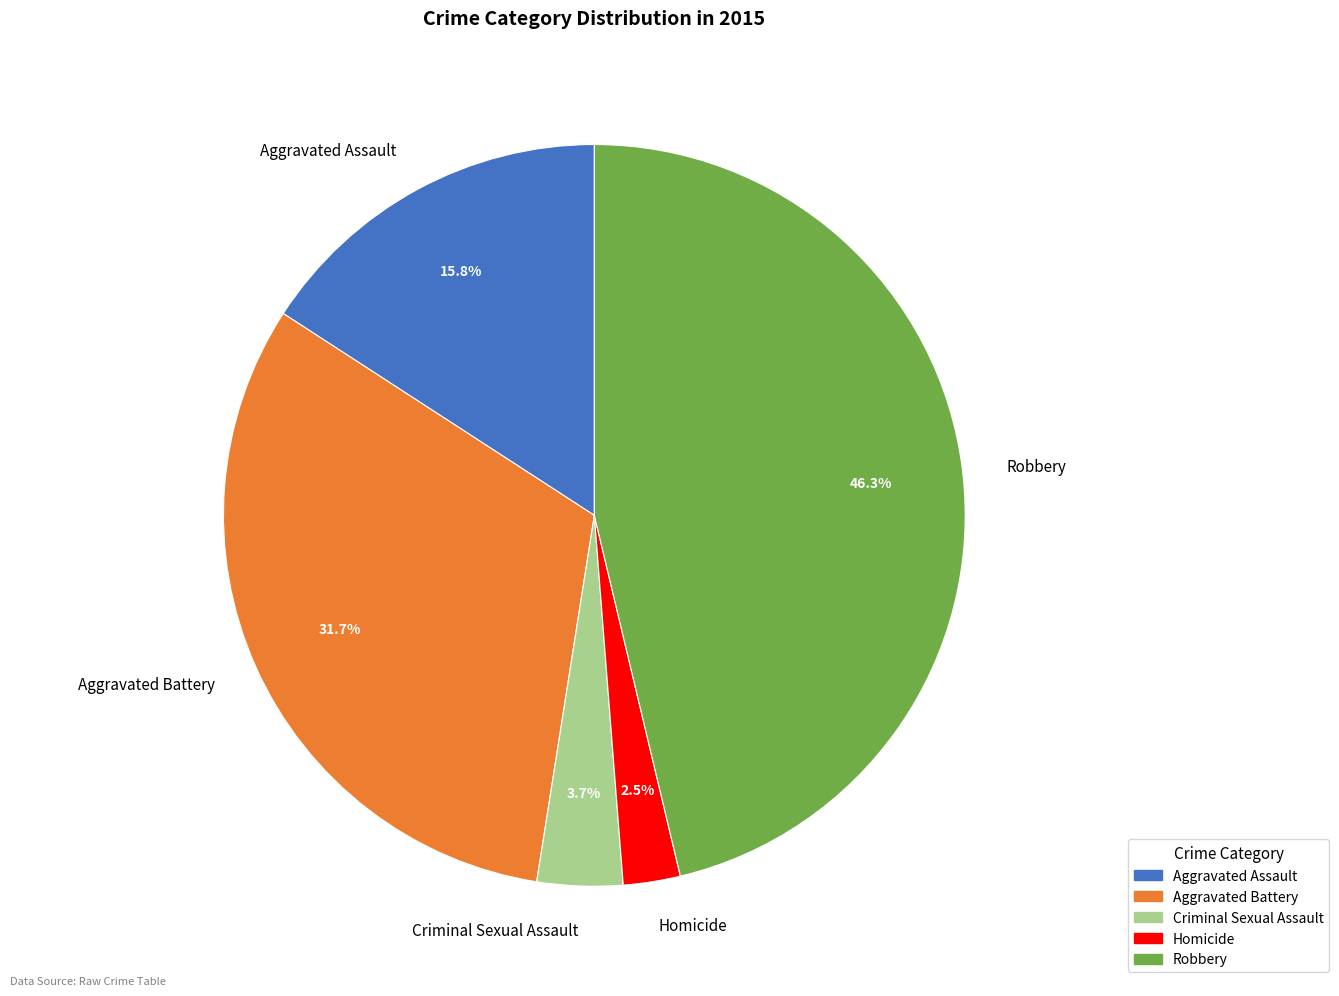

Which has a higher value, Aggravated Assault or Aggravated Battery?

Aggravated Battery